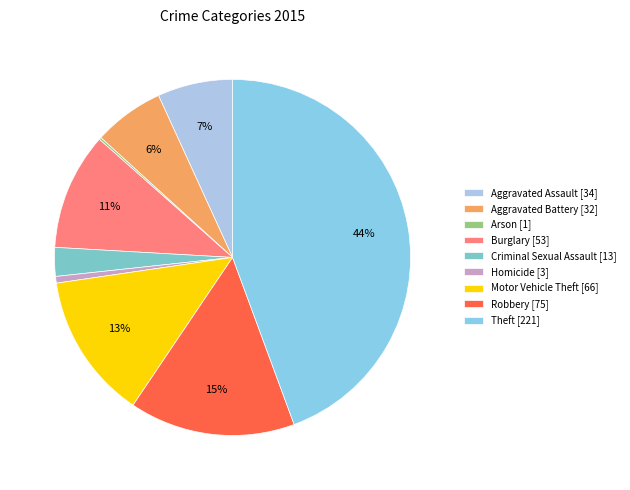

Which category has the smallest portion of the pie?

Arson